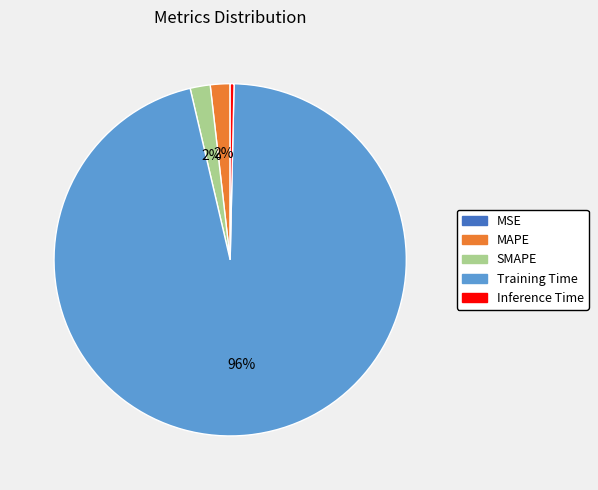

Combined, do MAPE and Inference Time account for over 50%?

No